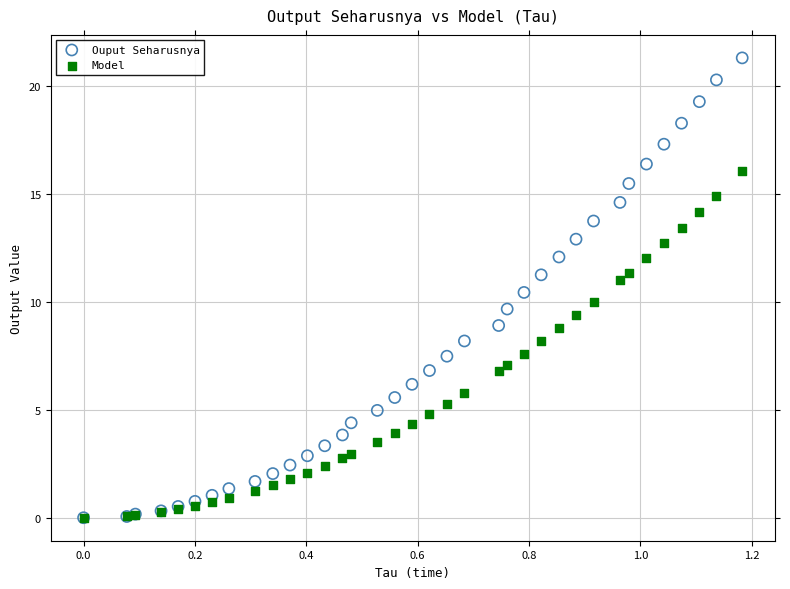

Which series has the largest Y range (max minus min)?

Ouput Seharusnya